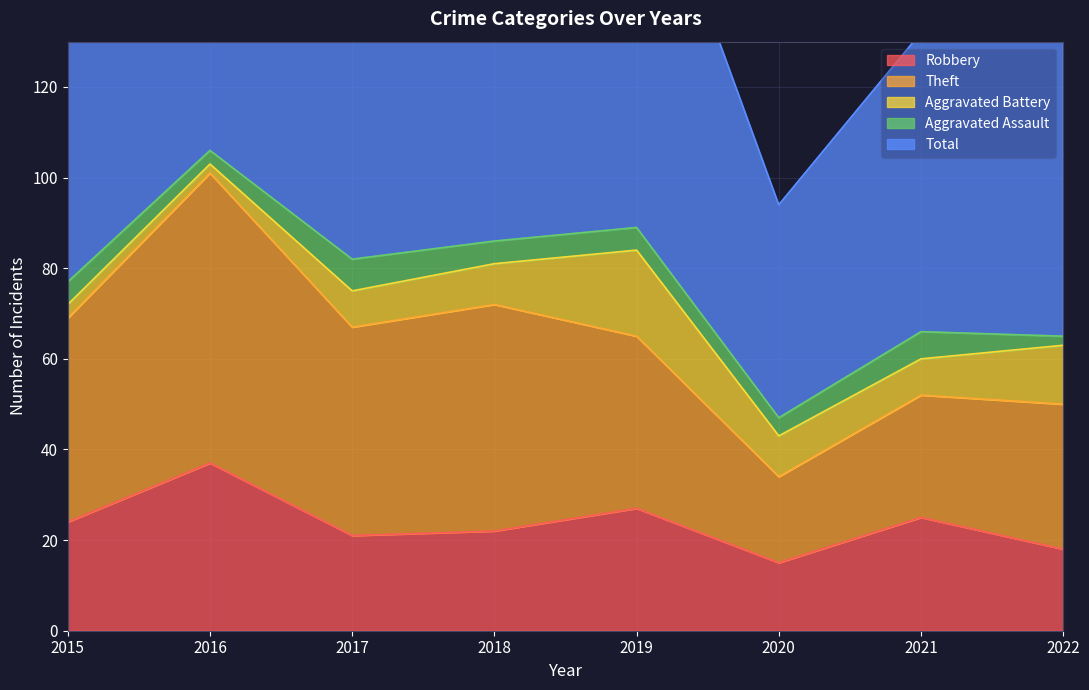

Does the chart have visible grid lines?

Yes